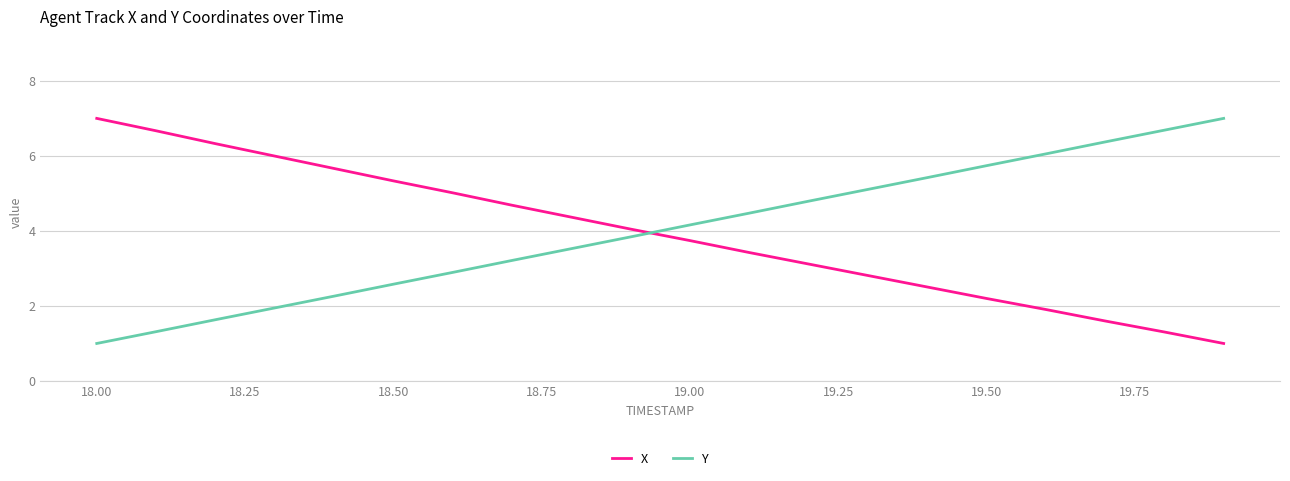

What is the highest value of the X series?

7.0